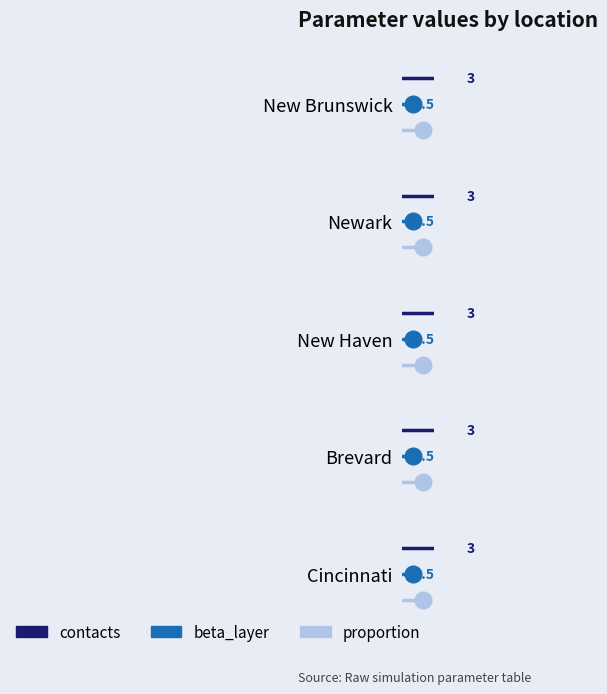

What is the total value across all series at 1?

3.0